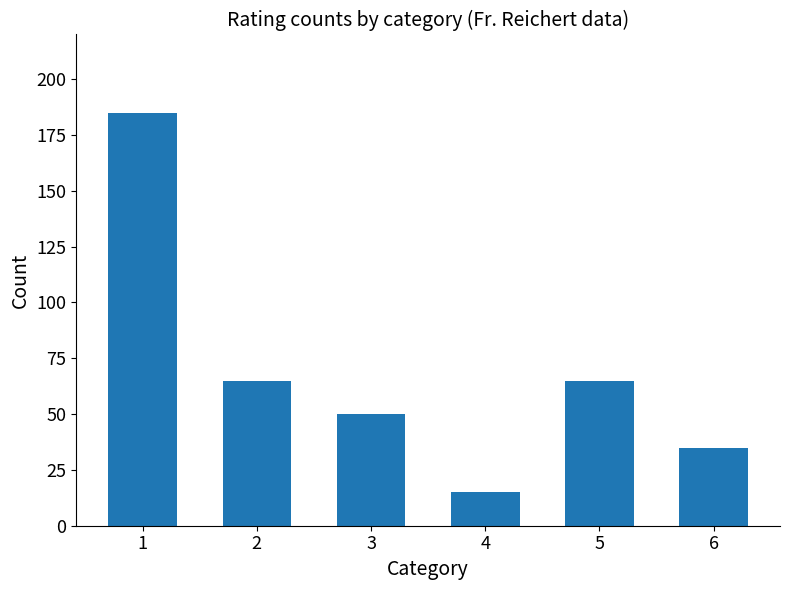

True or false: the data shows 35 at 3.

False